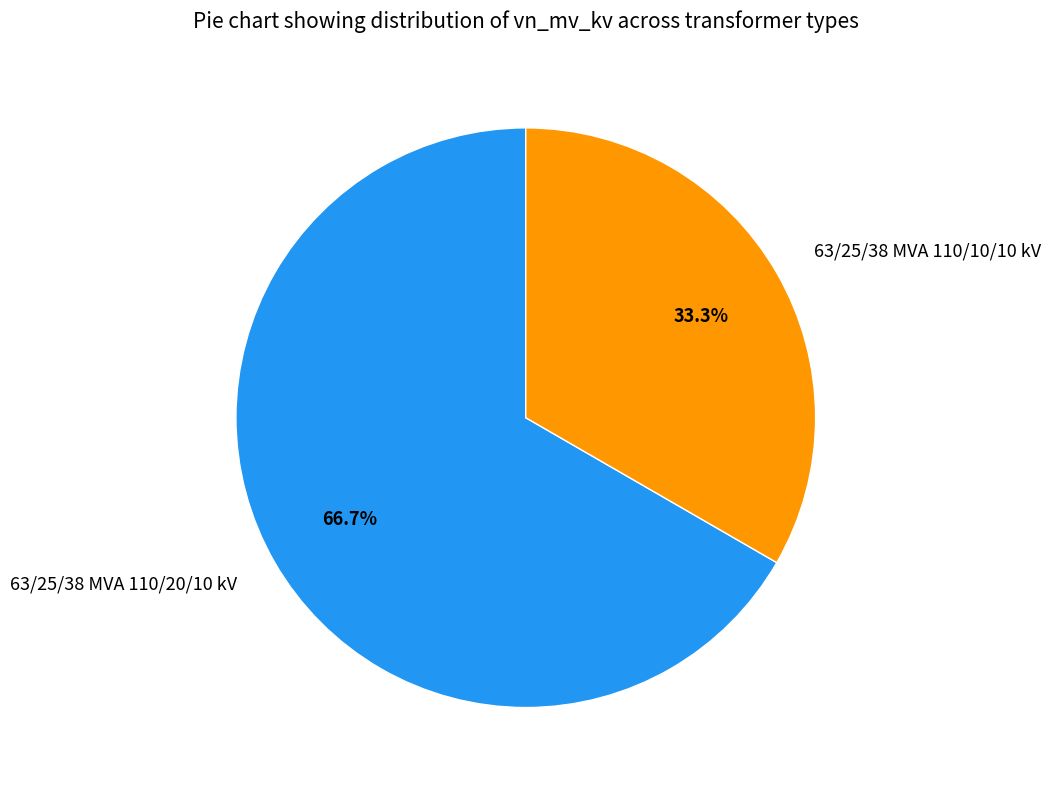

Which slice represents more than half of the pie?

63/25/38 MVA 110/20/10 kV